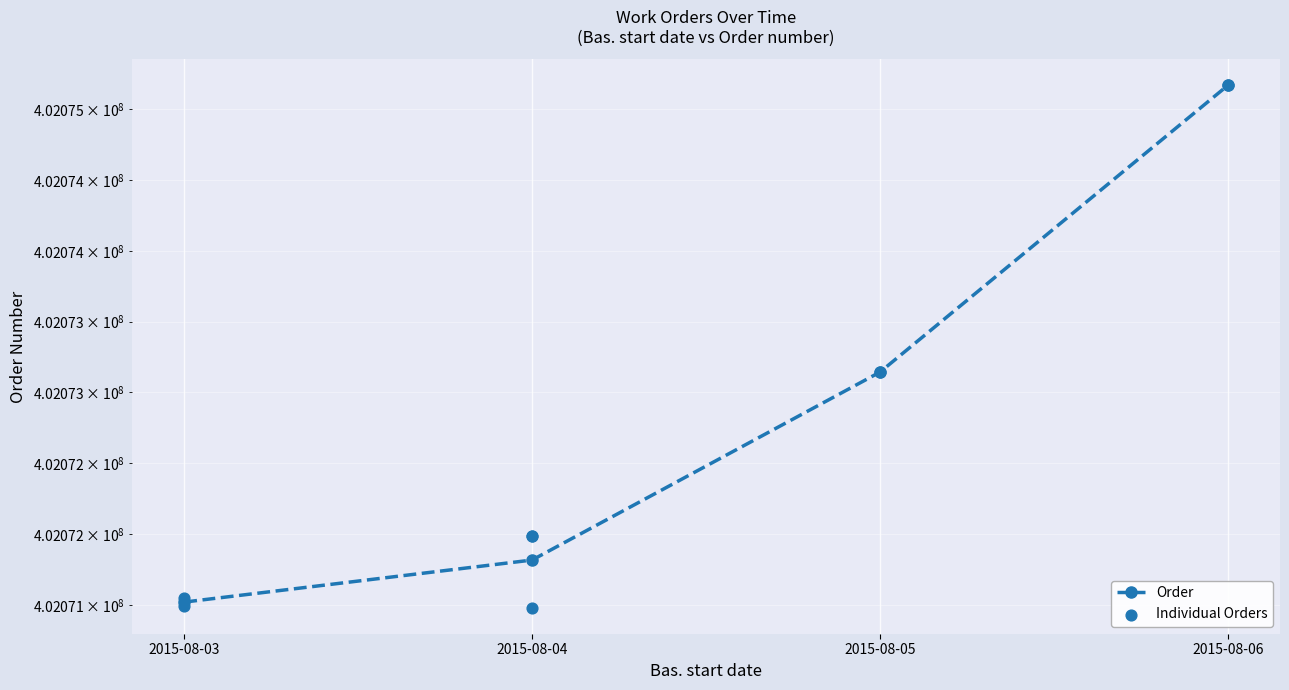

Between 2015-08-04 and 2015-08-04, which is larger?

2015-08-04